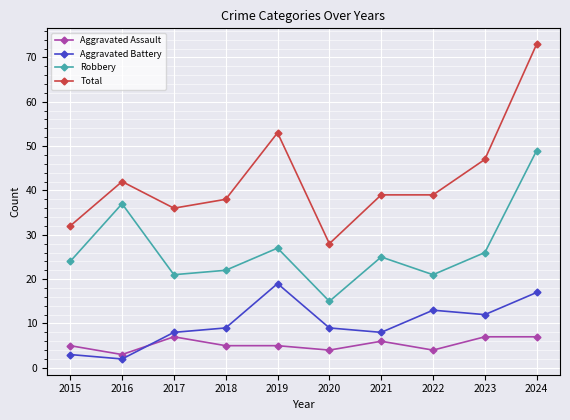

True or false: Robbery and Aggravated Assault intersect in this chart.

False